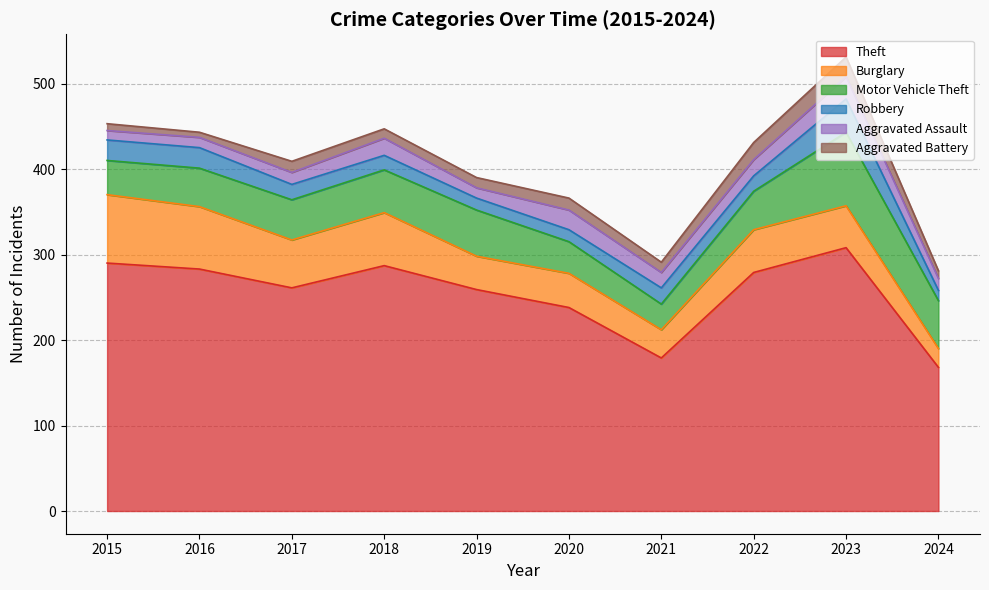

Rank the series at 2017 from lowest to highest value.

Aggravated Battery, Aggravated Assault, Robbery, Motor Vehicle Theft, Burglary, Theft